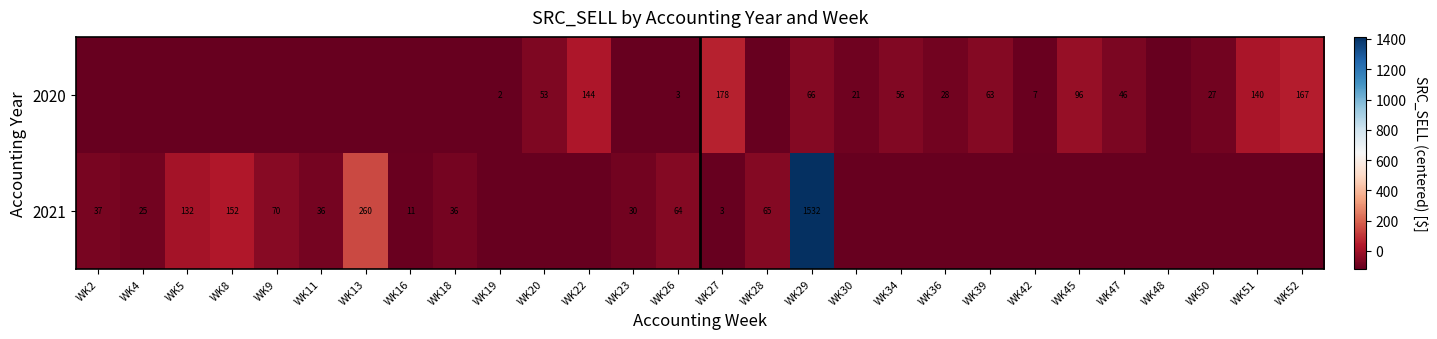

Rank the series by their maximum value, from lowest to highest.

2020, 2021